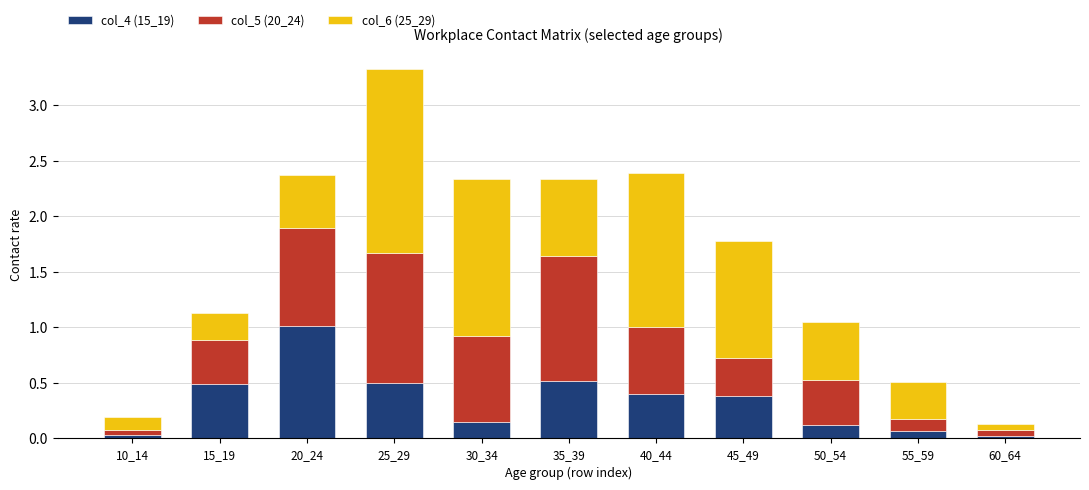

At which category is the sum across all series the highest?

25_29